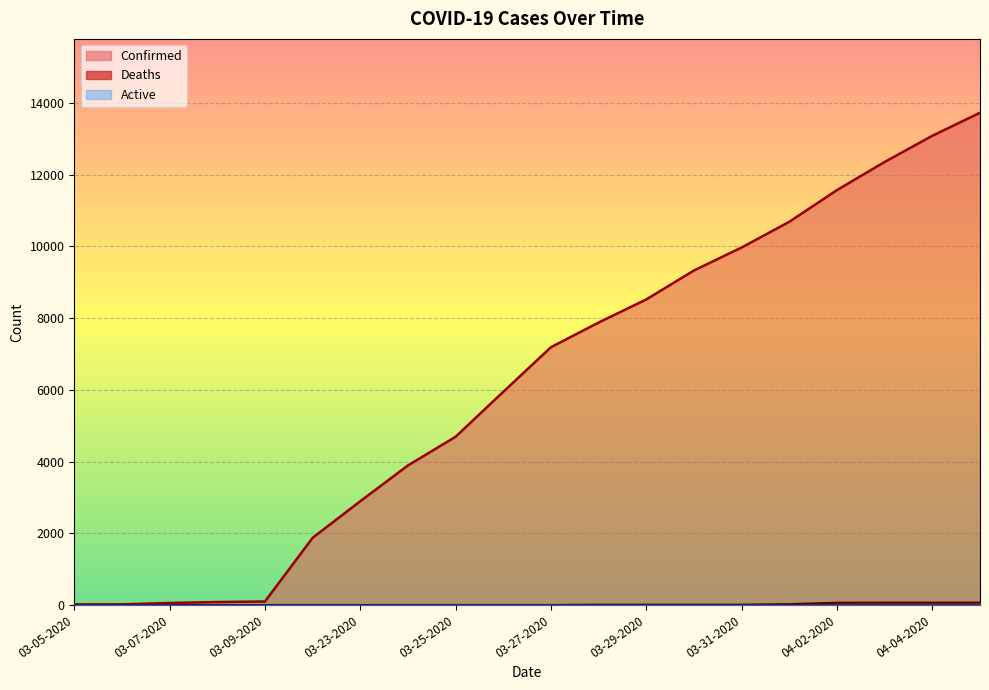

What is the total value across all series at 04-01-2020?

10708